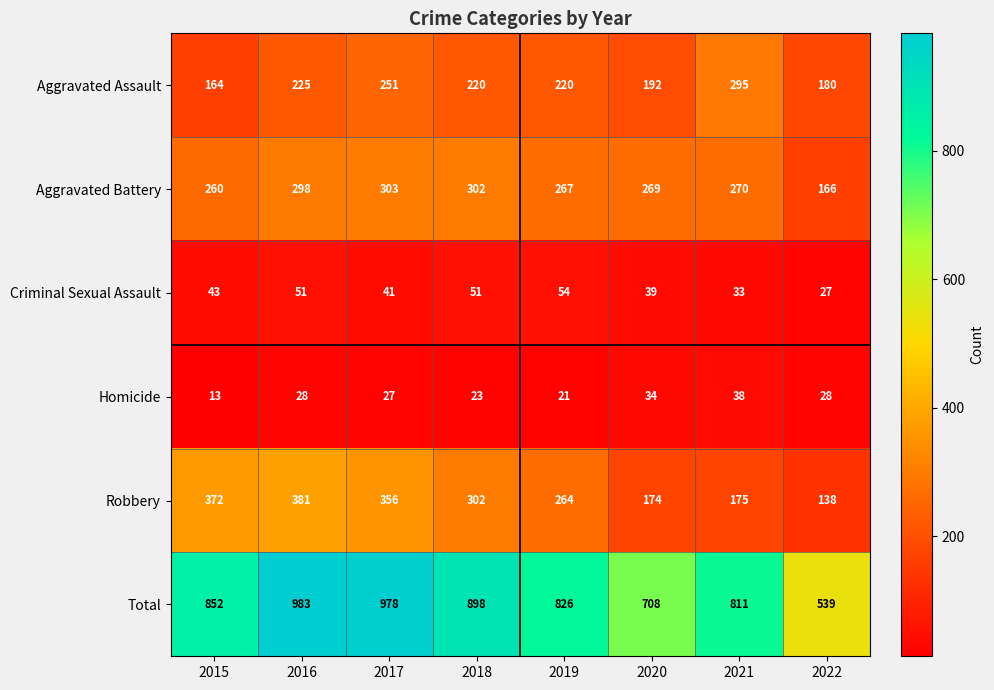

What is the average value of the Aggravated Battery series?

267